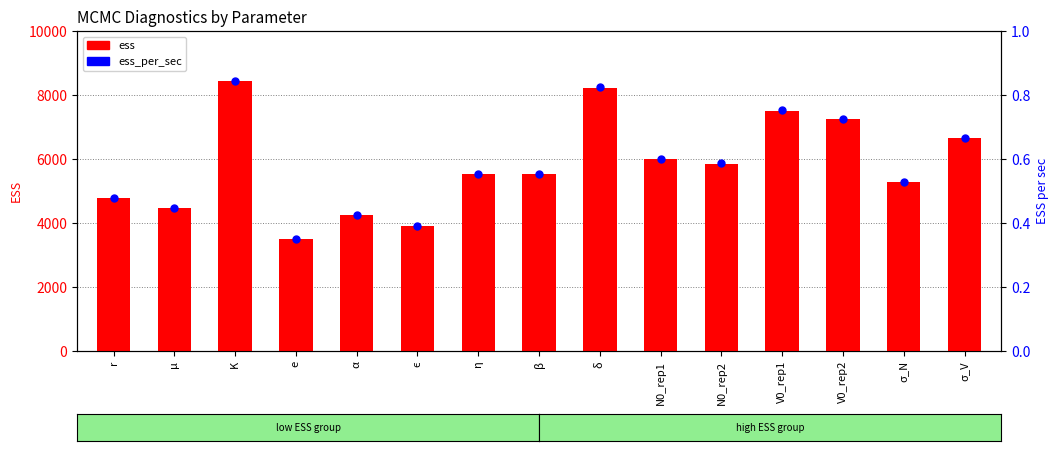

What is the label of the 7th bar from the right?

δ